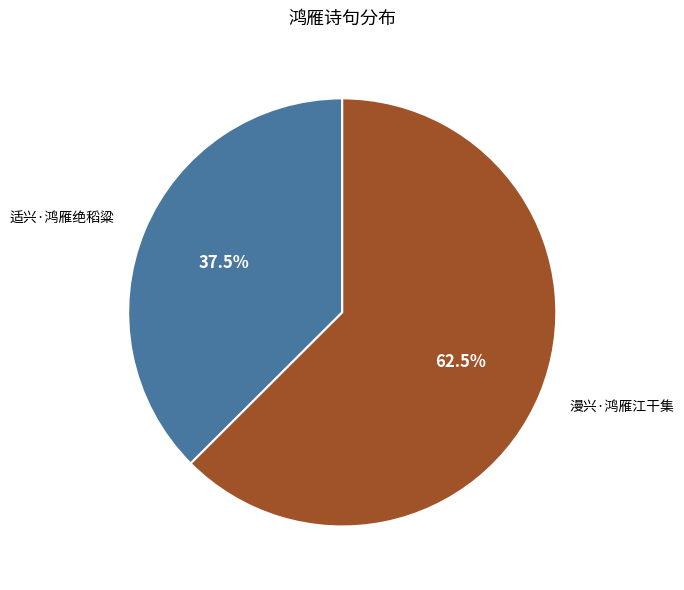

Which category has the smallest portion of the pie?

适兴·鸿雁绝稻粱